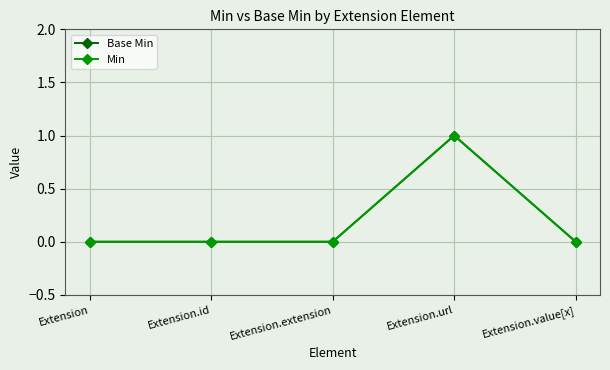

At Extension.value[x], list the series in order from smallest to largest.

Base Min, Min